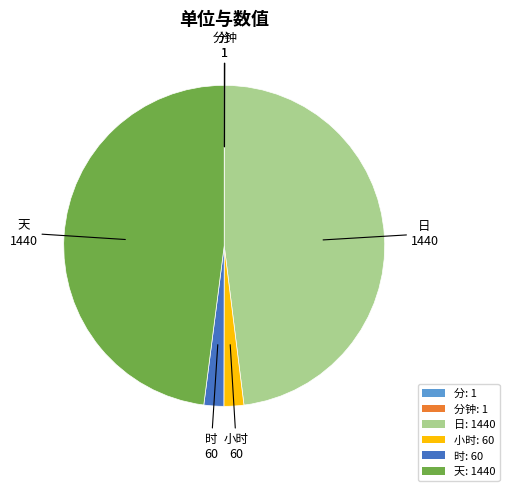

Approximately how many times larger is the value at 天: 1440 compared to 时: 60?

24.0